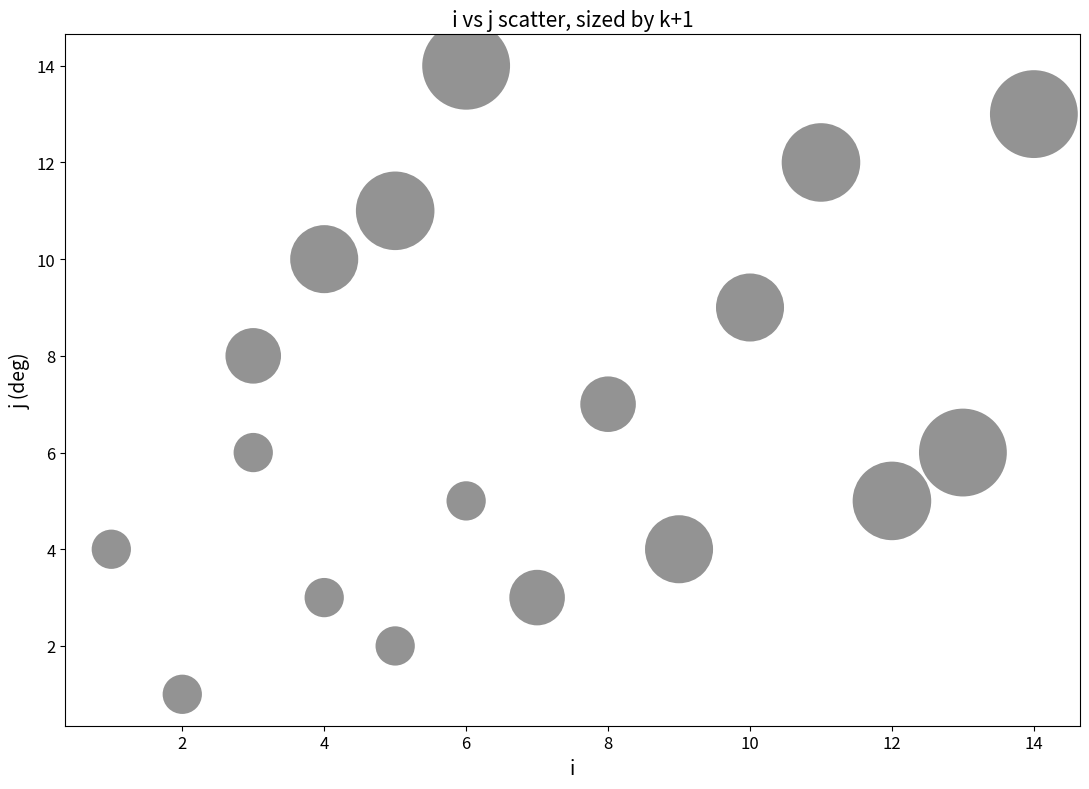

List the coordinates of all points as (X, Y) pairs, reading left to right.

(1, 4)  (2, 1)  (3, 6)  (3, 8)  (4, 3)  (4, 10)  (5, 2)  (5, 11)  (6, 5)  (6, 14)  (7, 3)  (8, 7)  (9, 4)  (10, 9)  (11, 12)  (12, 5)  (13, 6)  (14, 13)